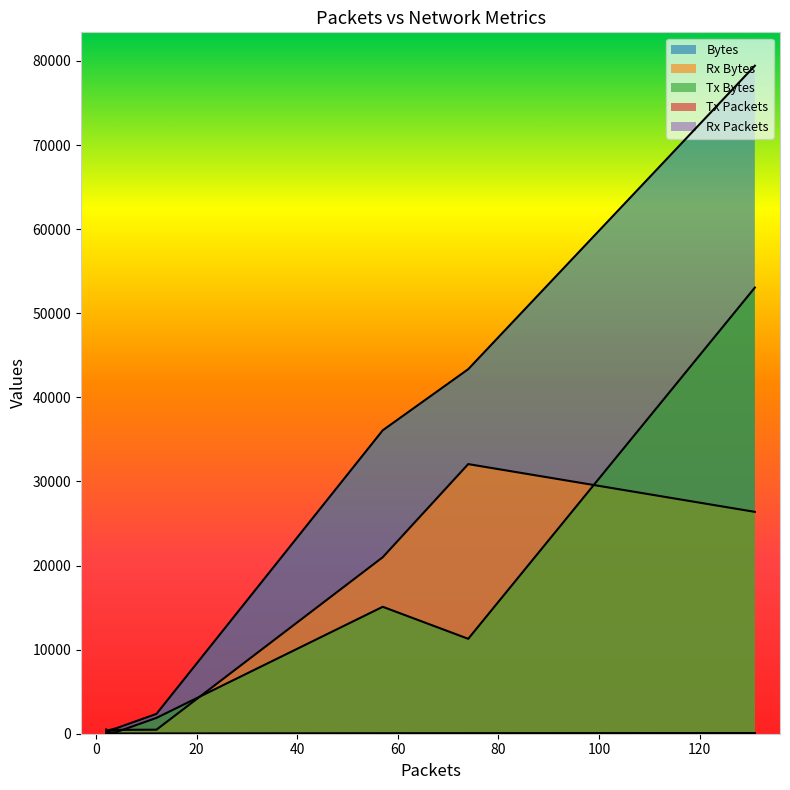

What is the total value across all series at 2?

686